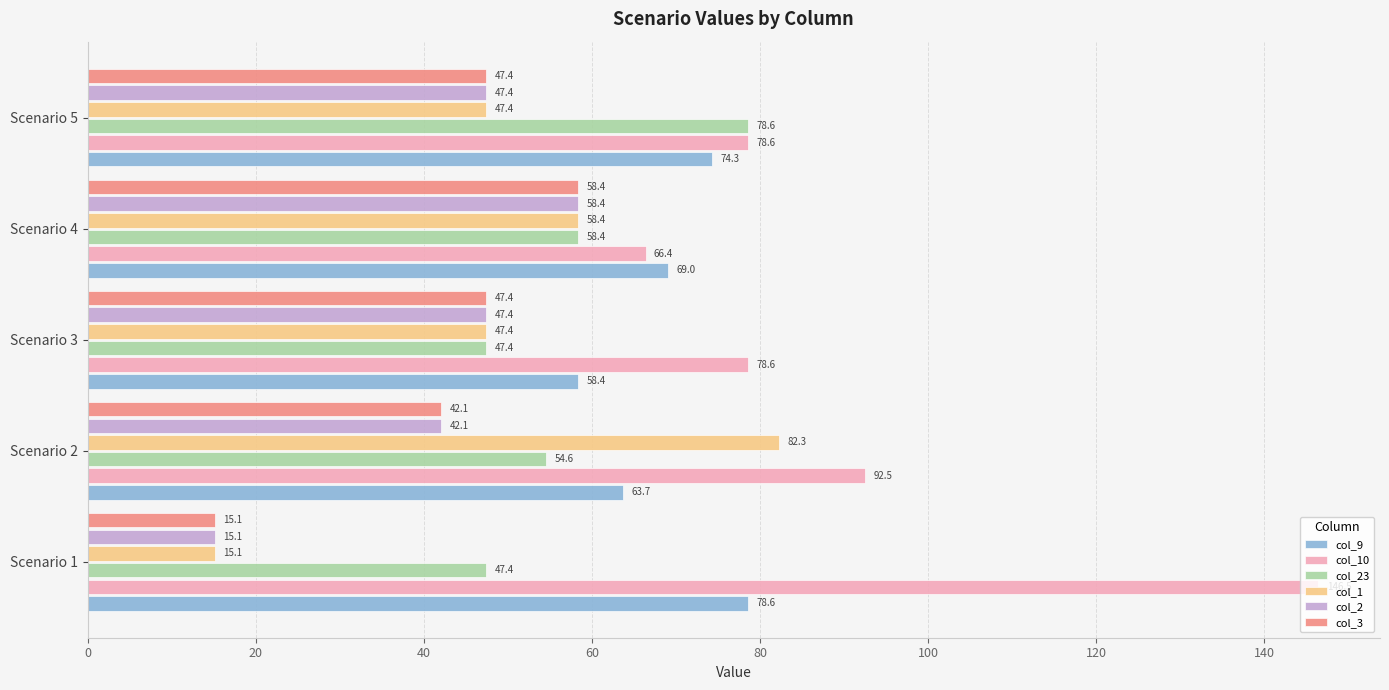

What is the highest value of the col_9 series?

78.6